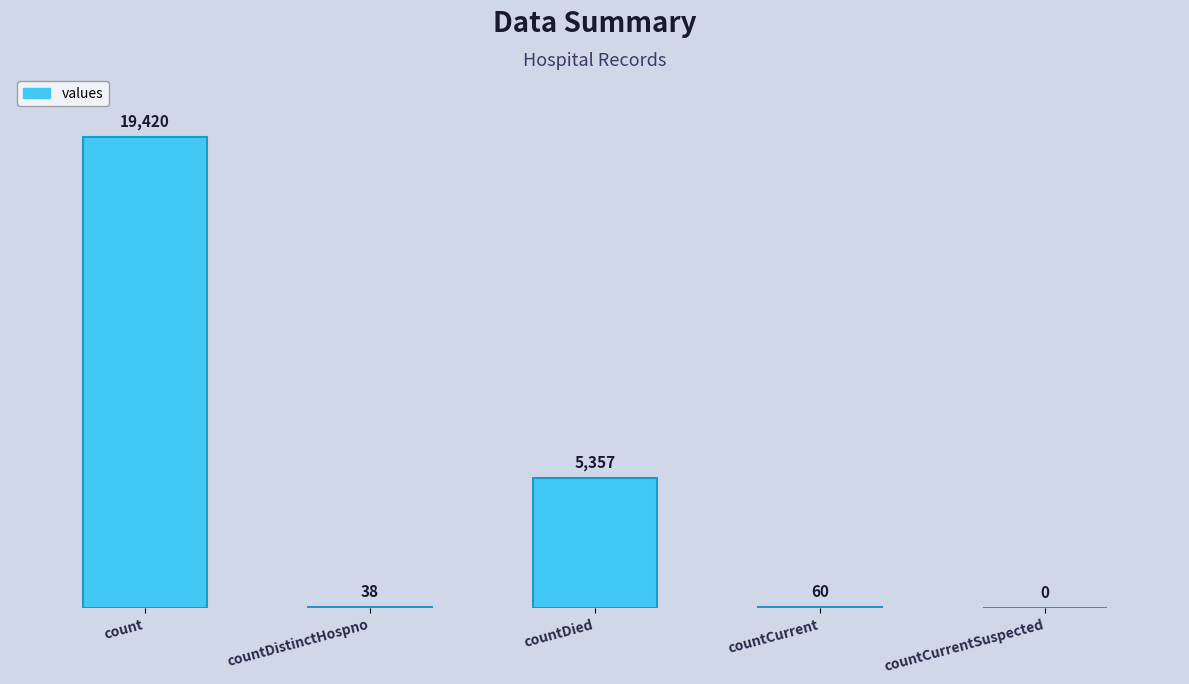

Reading left to right, transcribe all the data shown in this chart.

19420	38	5357	60	0